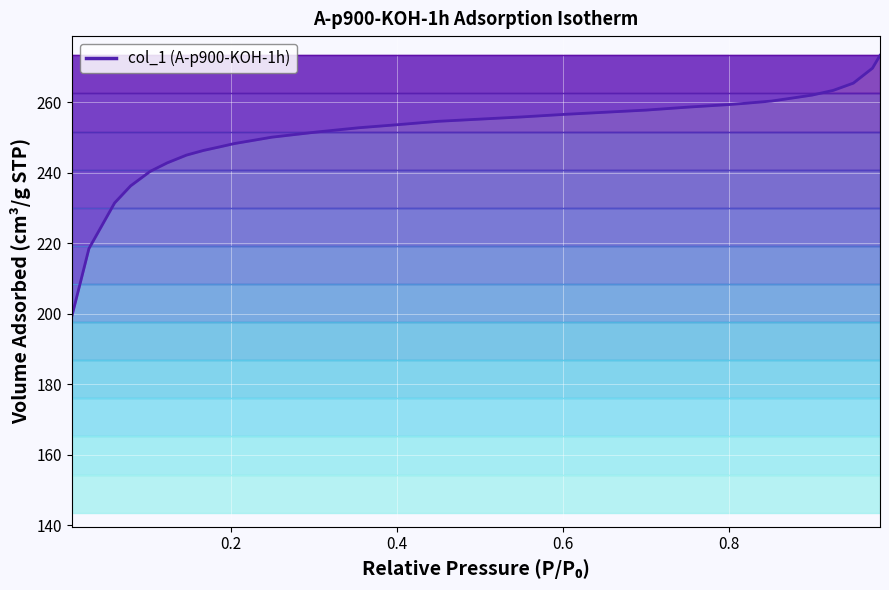

How many values are below 255?

15